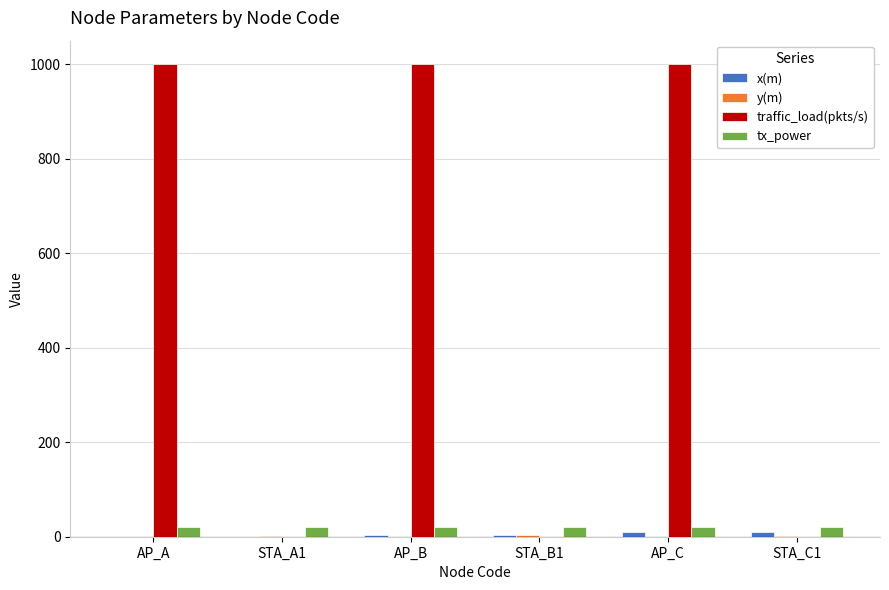

What is the maximum value shown in the chart?

1000.0